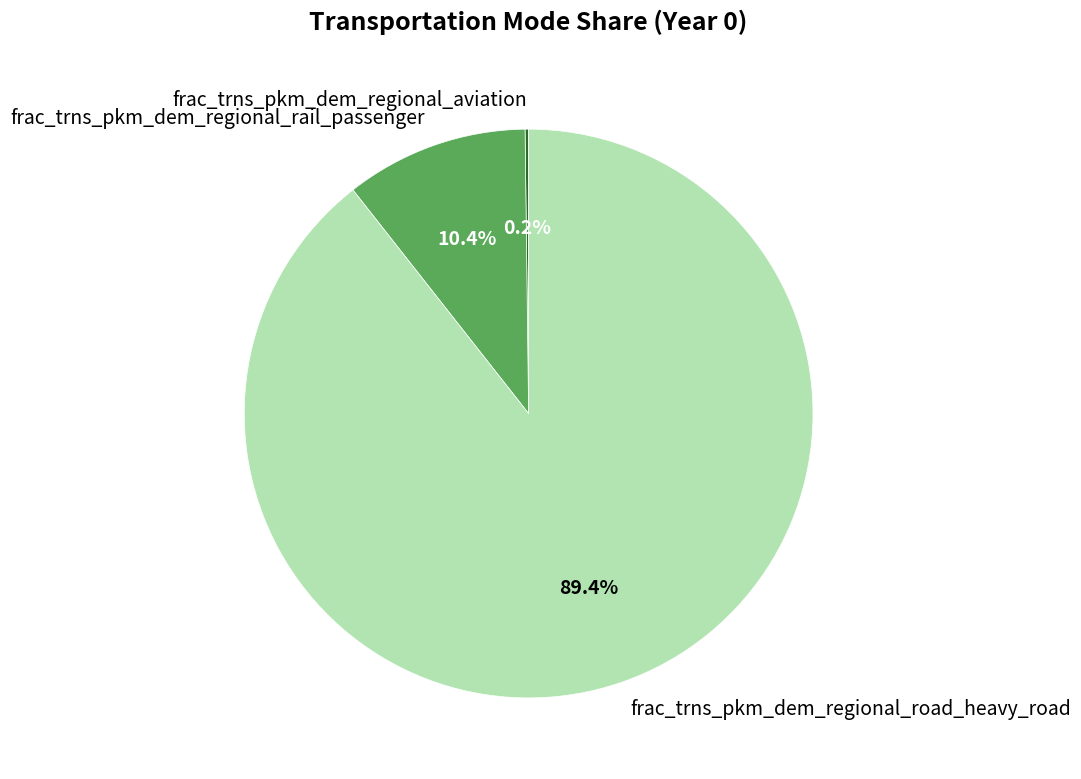

What is the largest slice in the pie chart?

frac_trns_pkm_dem_regional_road_heavy_road